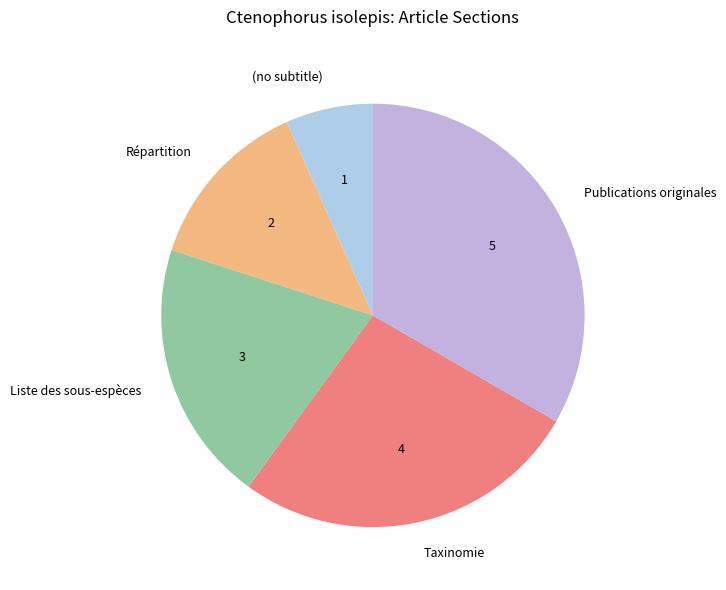

Between Liste des sous-espèces and Répartition, which is larger?

Liste des sous-espèces